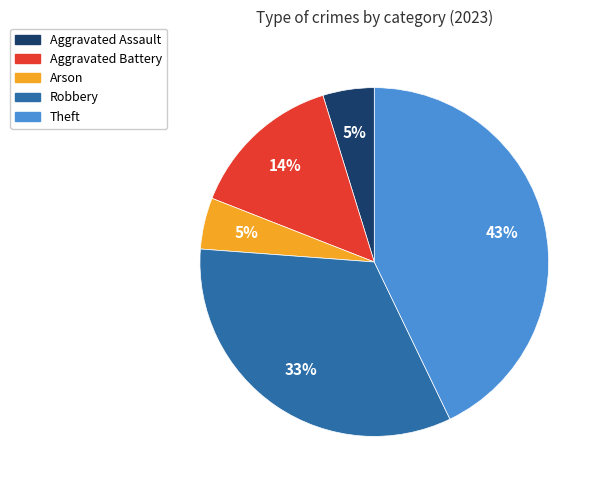

Is the sum of Theft and Arson greater than half?

No